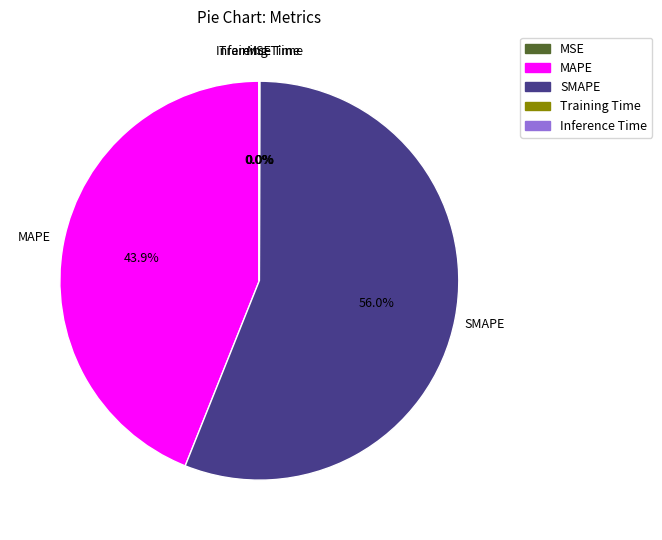

What percentage is the SMAPE slice, to the nearest percent?

56%